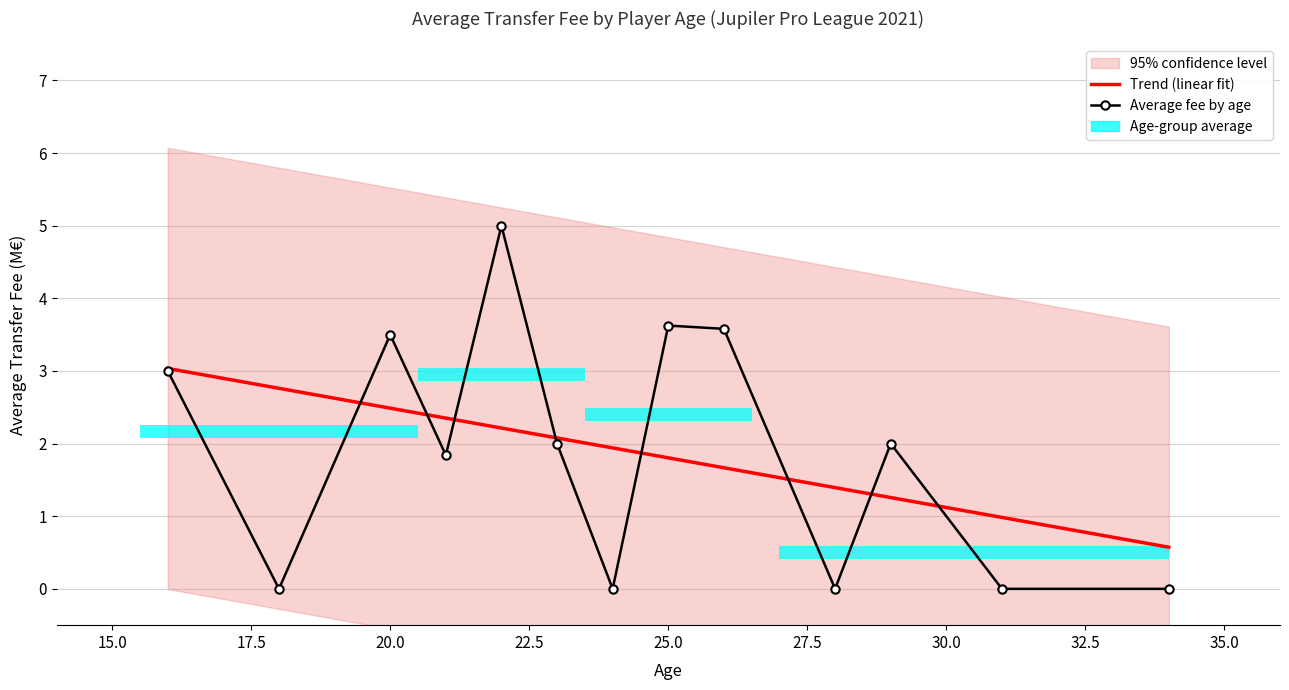

Reading left to right, what are all the values shown in this chart?

16=3.0	18=0.0	20=3.5	21=1.8	22=5.0	23=2.0	24=0.0	25=3.6	26=3.6	28=0.0	29=2.0	31=0.0	34=0.0